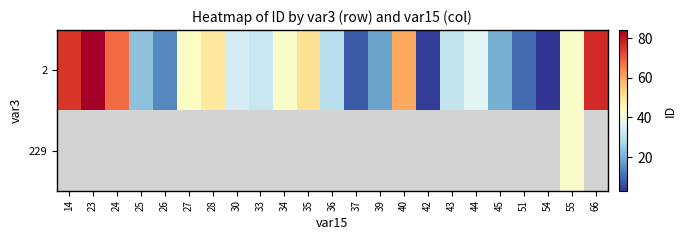

What is the maximum value for 2?

84.0